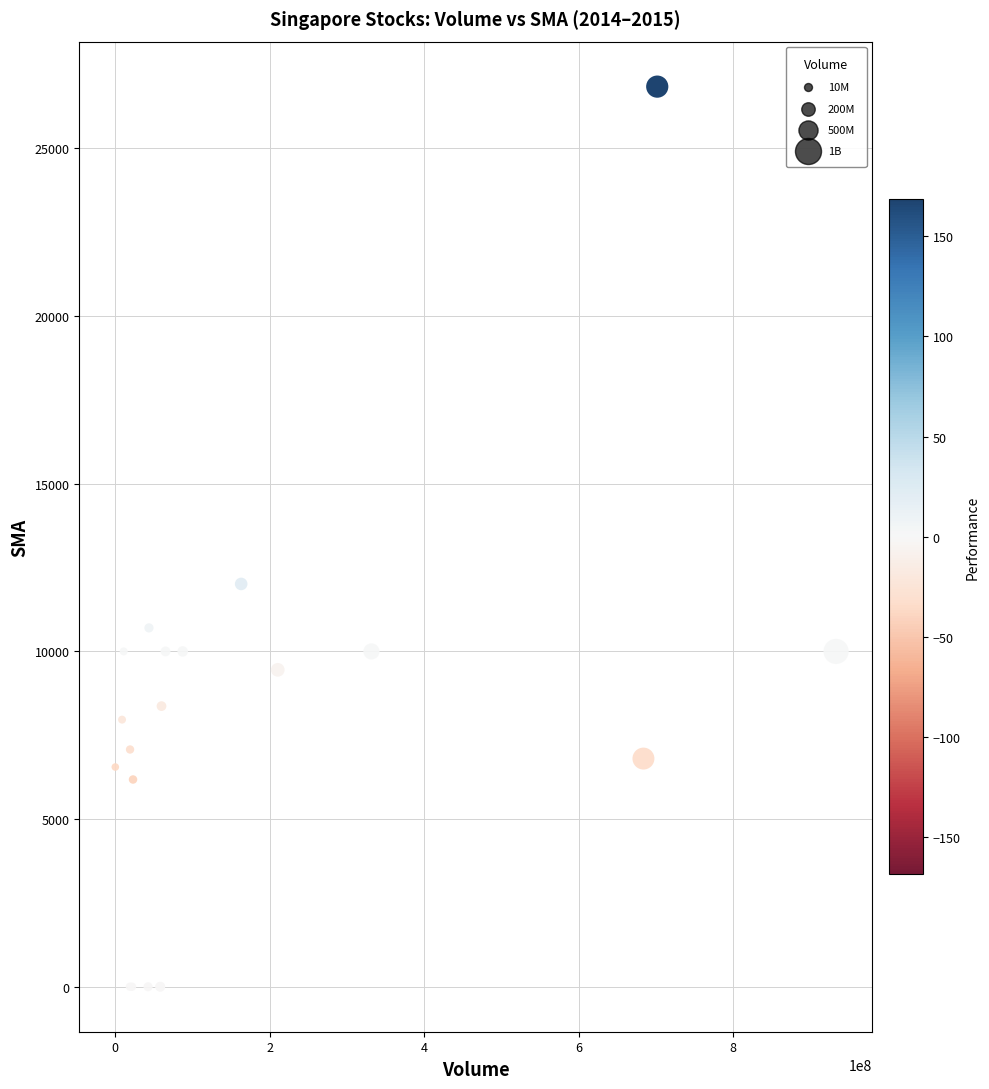

What Y value in the scatter plot is closest to 13422?

12012.5